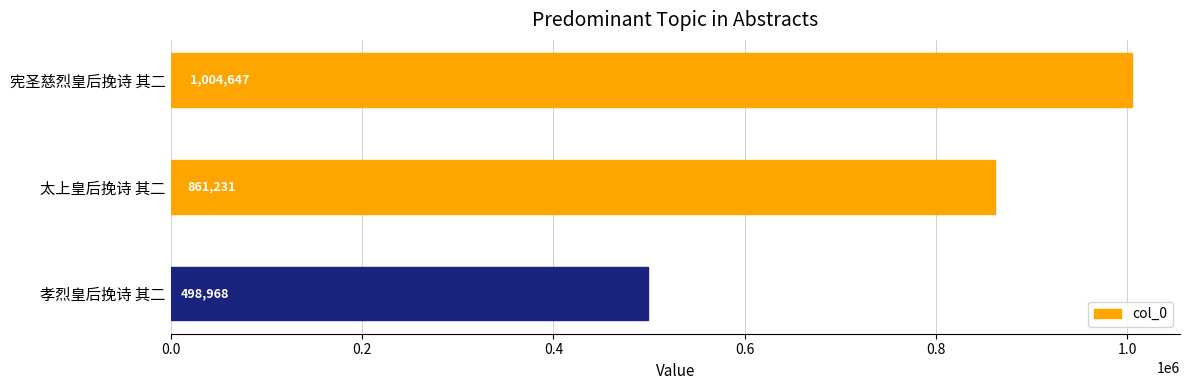

What is the difference between the second highest and minimum values?

362263